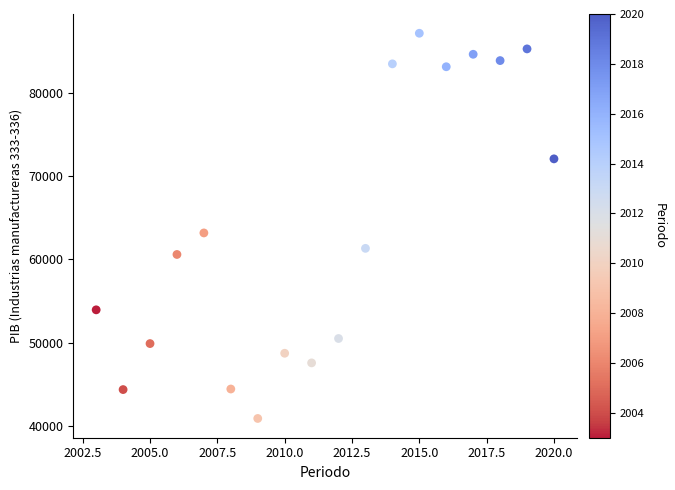

What is the range of Y values (max minus min)?

46315.7